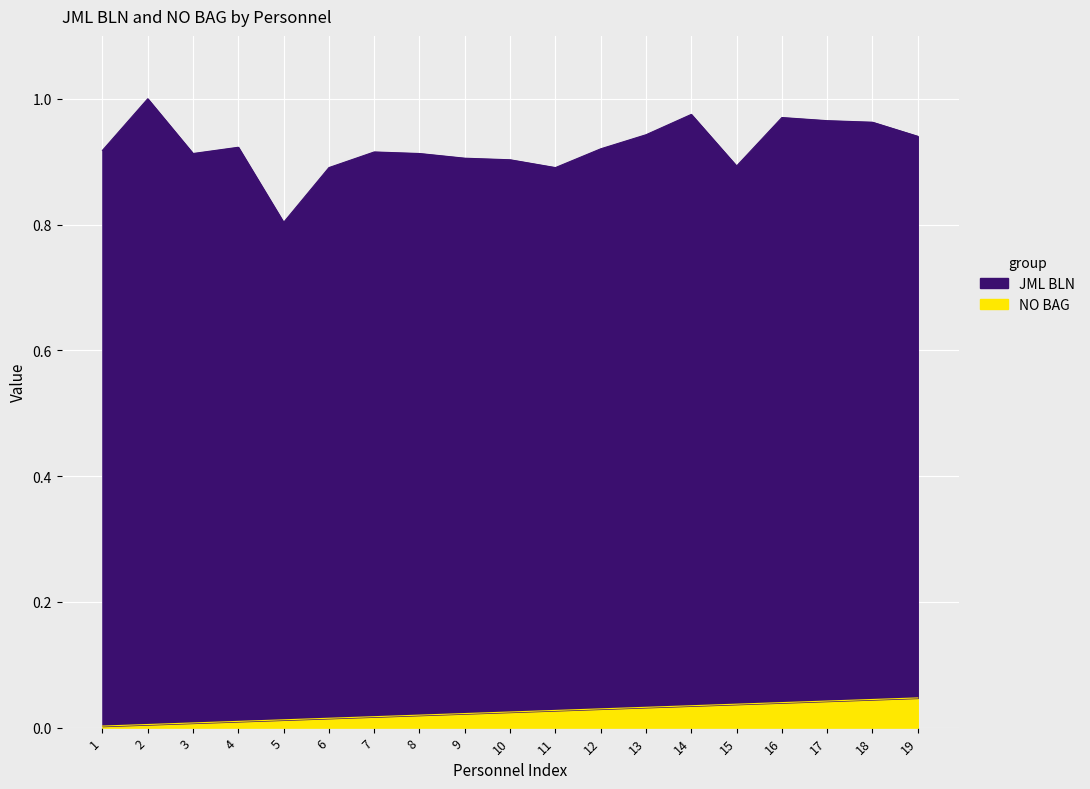

How many series are shown in this chart?

2